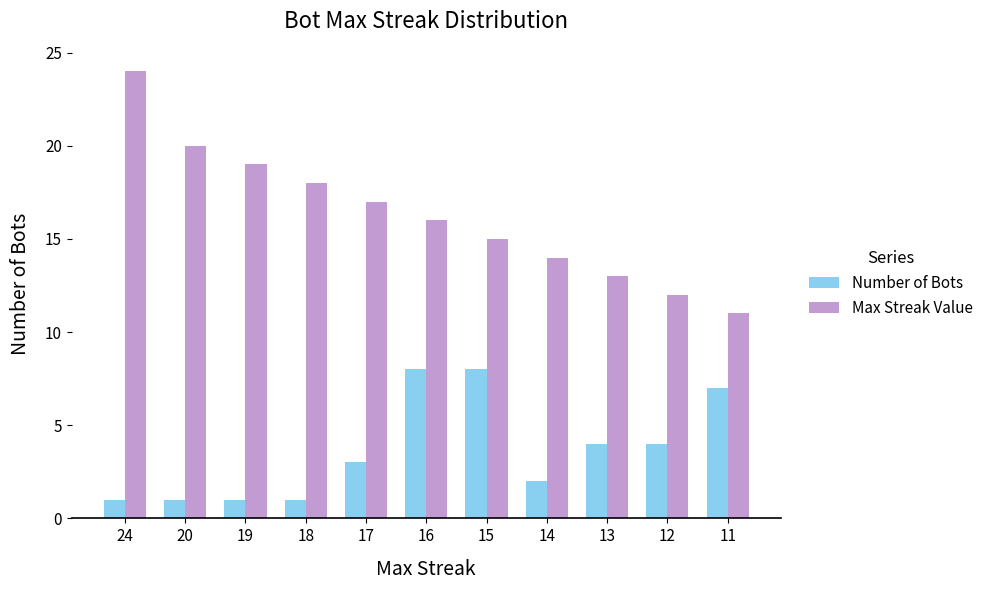

At which label does Max Streak Value reach its peak?

24